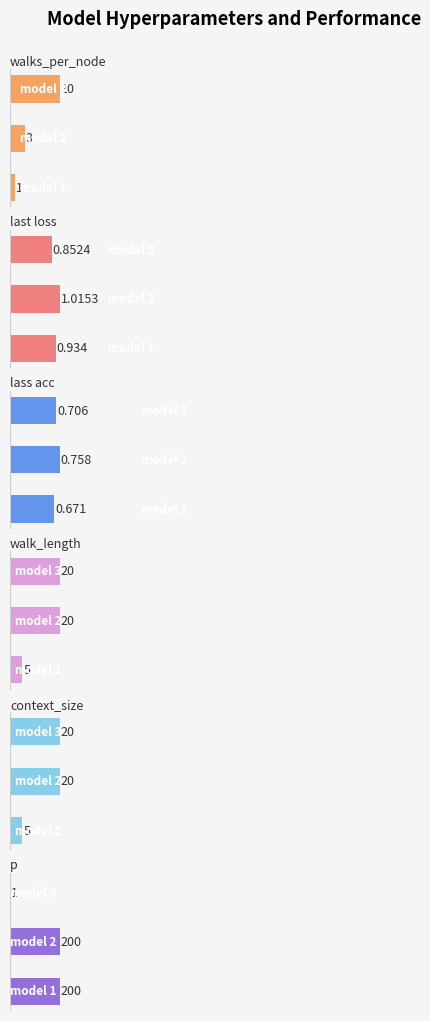

Reading left to right, transcribe all the data shown in this chart.

walks_per_node: 1.0	3.0	10.0
last loss: 0.9	1.0	0.9
lass acc: 0.7	0.8	0.7
walk_length: 5.0	20.0	20.0
context_size: 5.0	20.0	20.0
p: 200.0	200.0	1.0